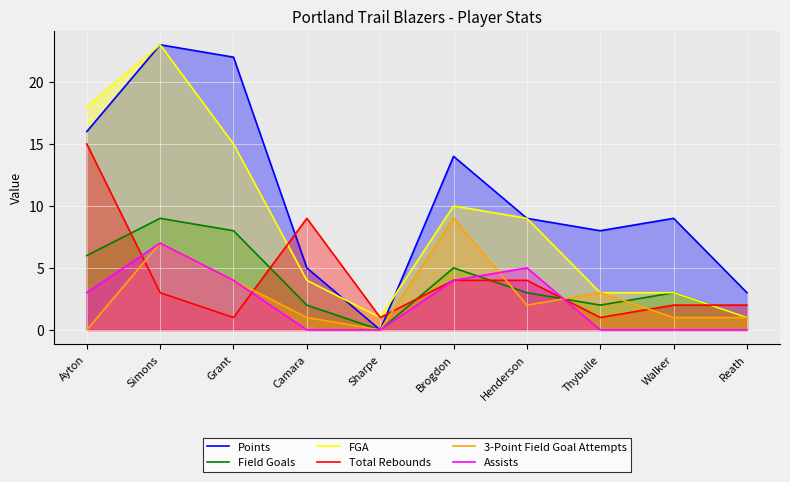

The FGA series shows 10 at Brogdon. True or false?

True